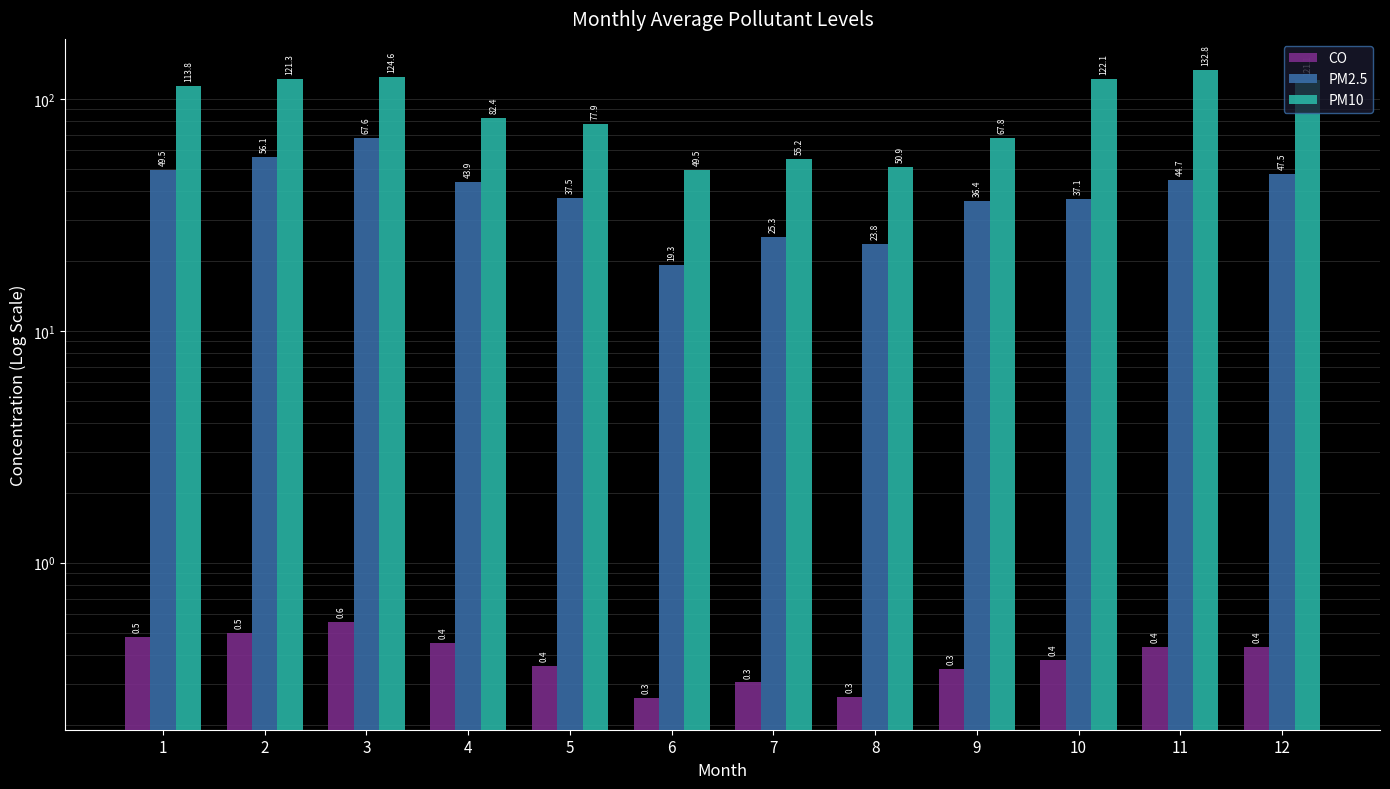

Which series has the widest spread of values?

PM10